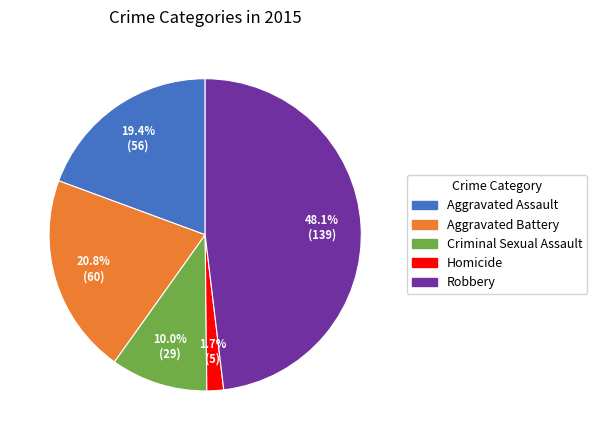

Which category has the biggest portion of the pie?

Robbery